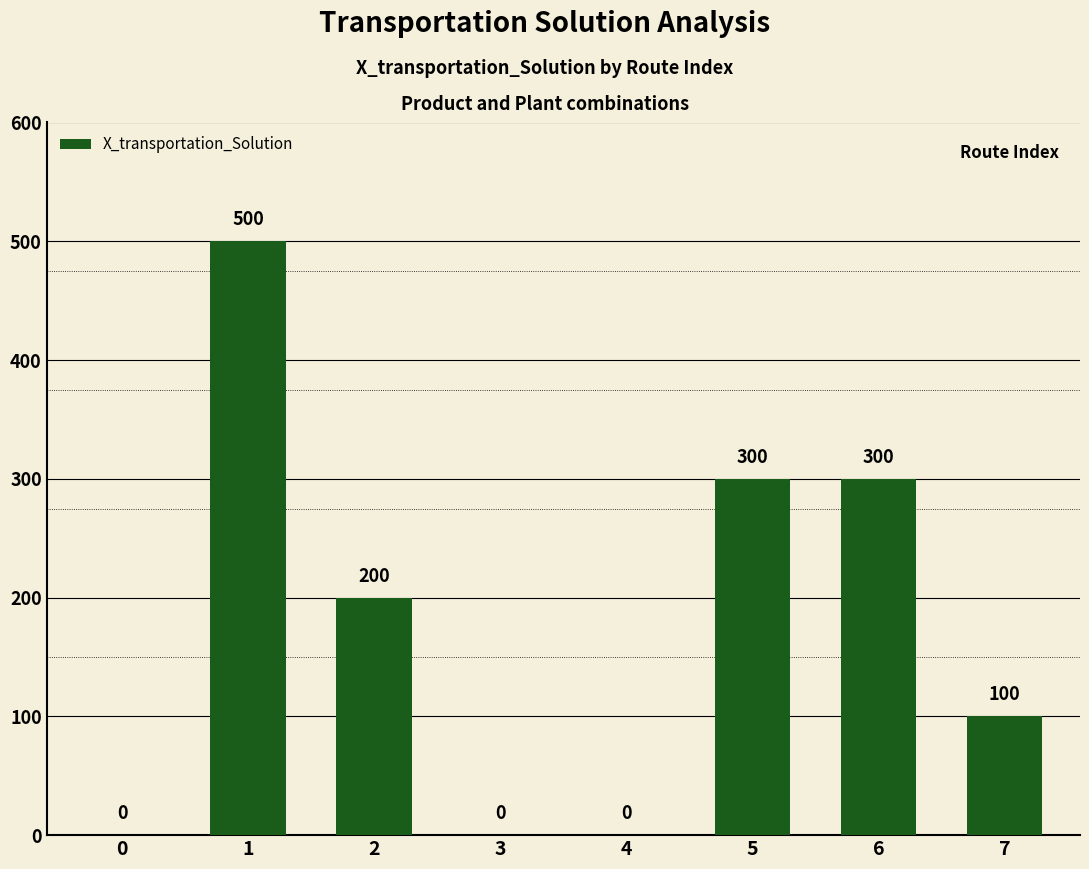

What is the maximum value shown in the chart?

500